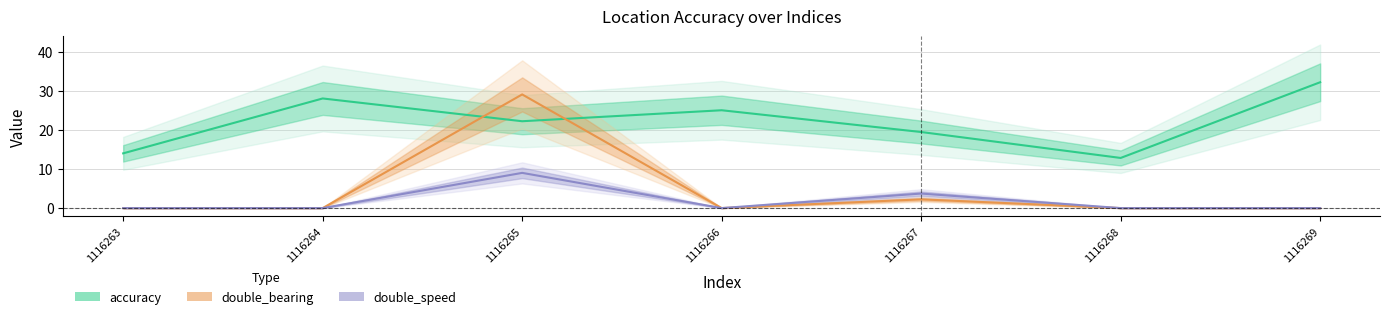

What is the maximum value shown in the chart?

32.3